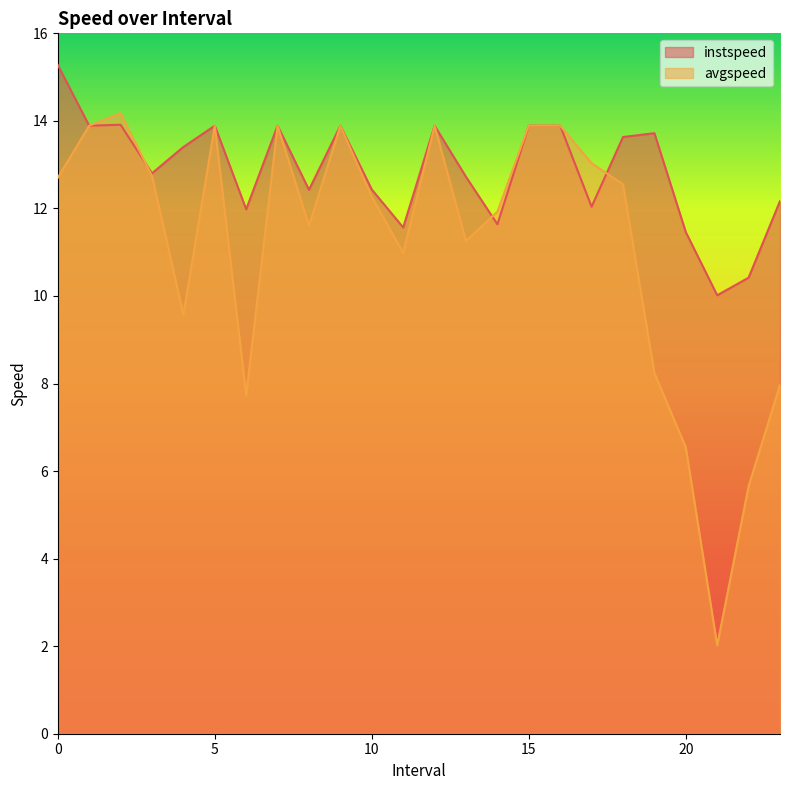

What is the smallest value displayed?

2.0